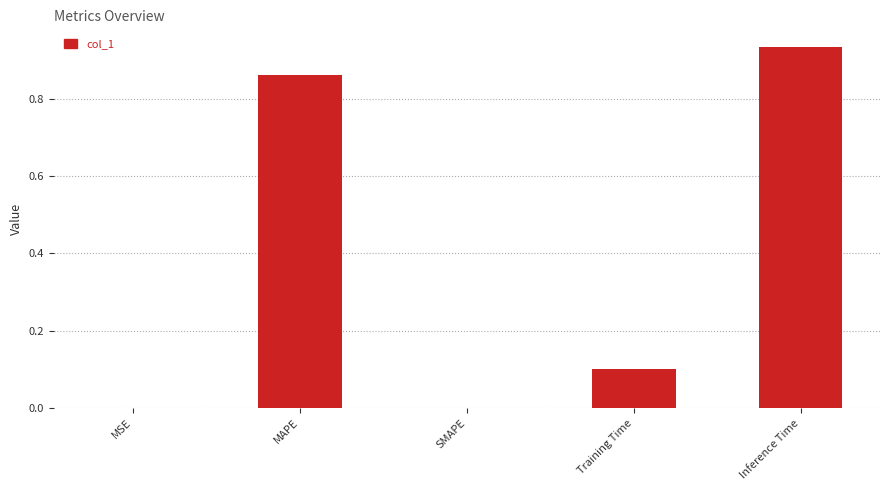

What is the average value?

0.4